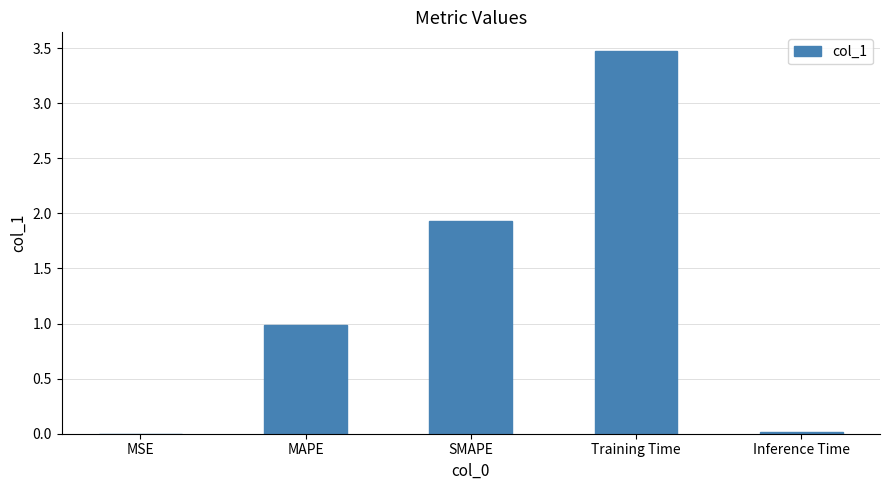

What is the sum of all values?

6.4